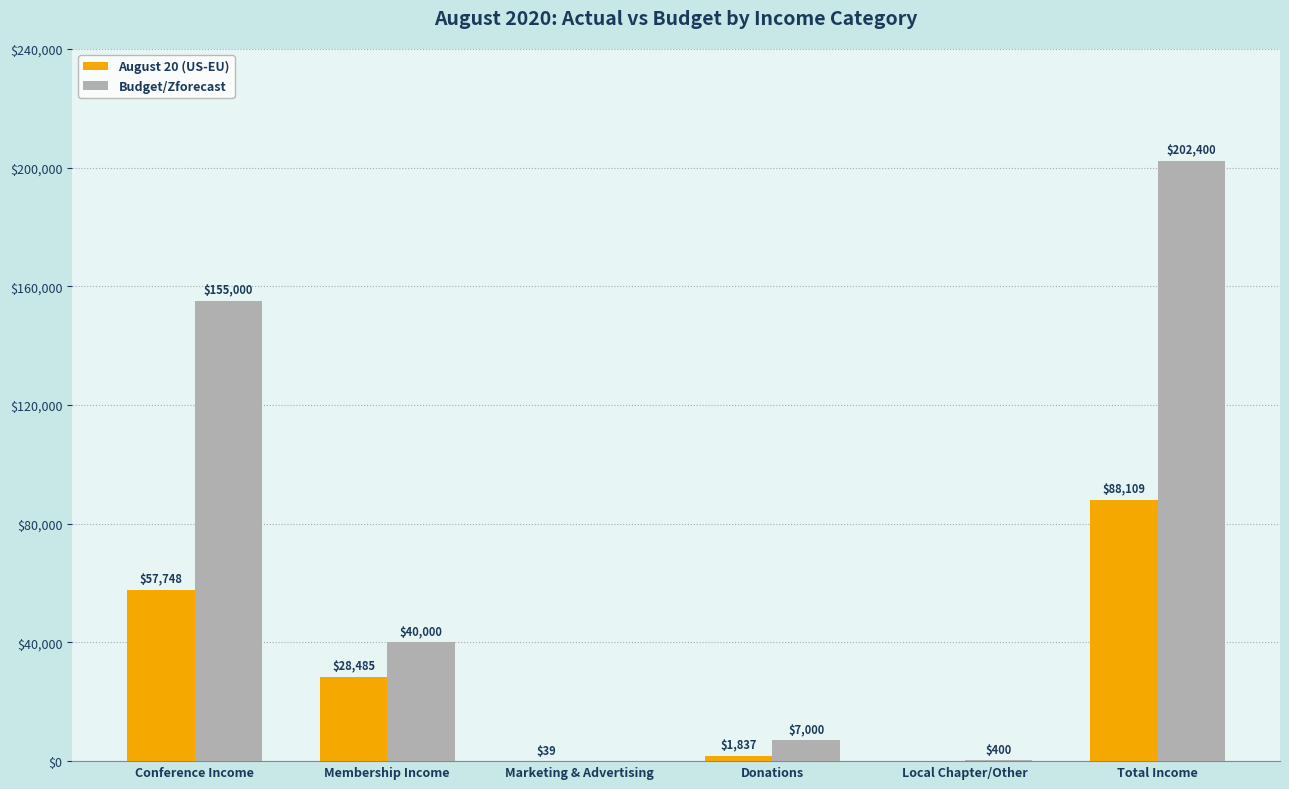

Between Membership Income and Total Income, which series saw the biggest shift?

Budget/Zforecast